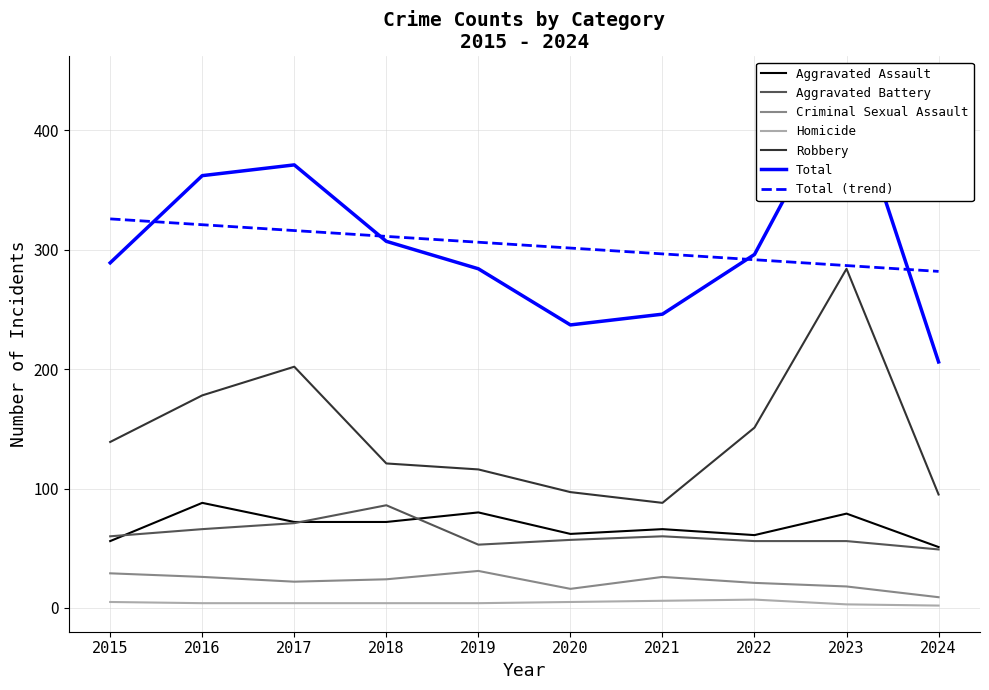

Between 2018 and 2024, which series saw the biggest shift?

Total